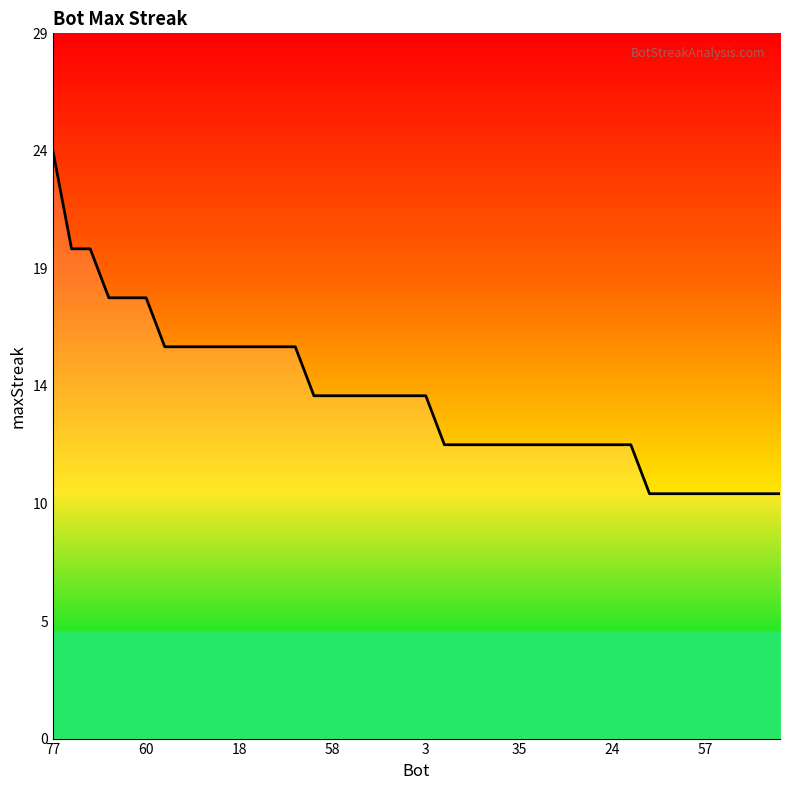

What is the average value?

14